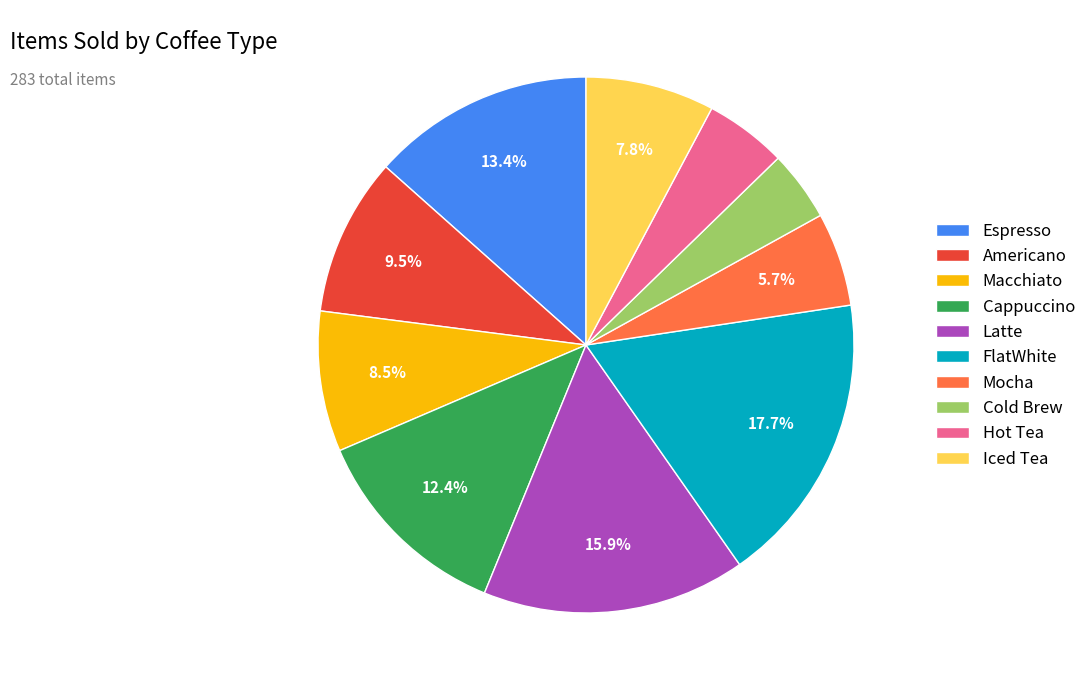

The Cold Brew slice represents 4% of the pie. True or false?

True